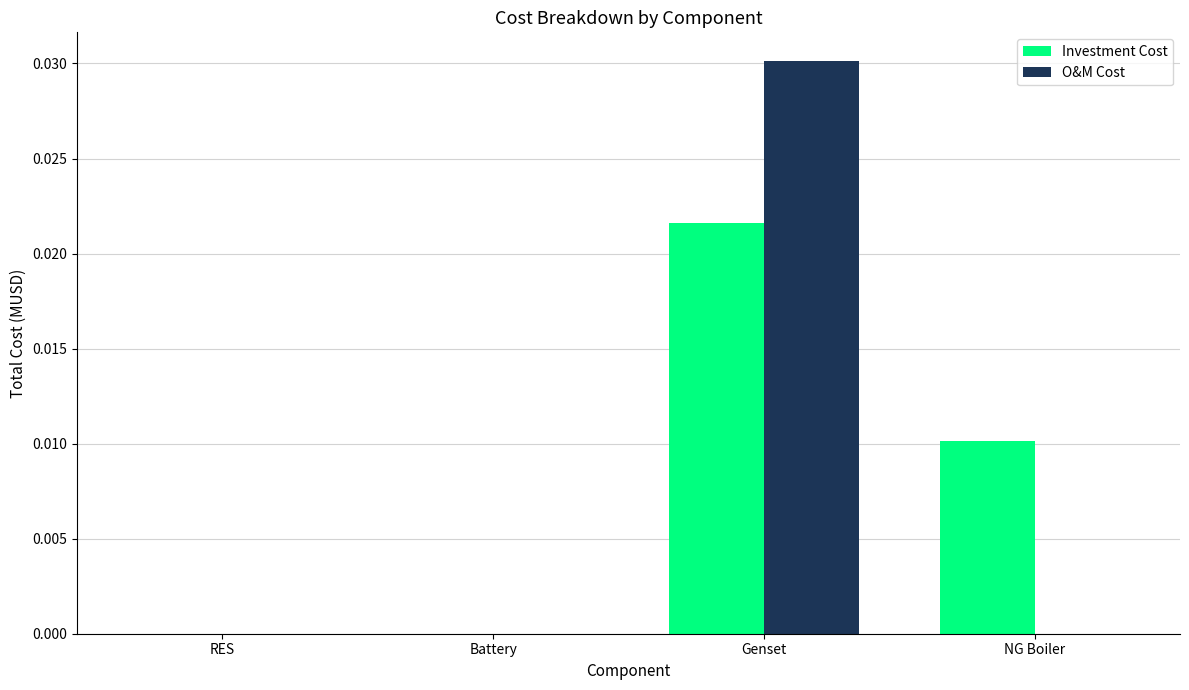

Between Battery and Genset, which series saw the biggest shift?

O&M Cost